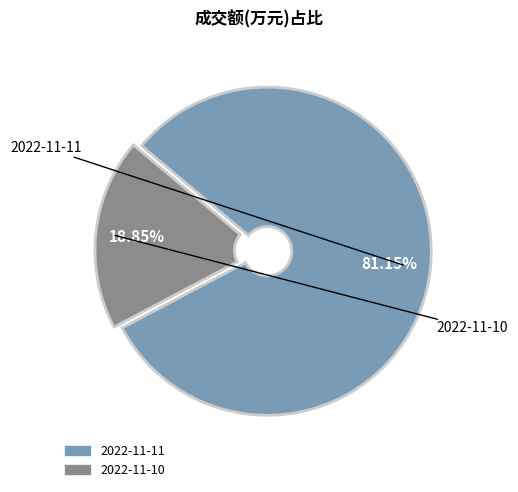

Which has a higher value, 2022-11-11 or 2022-11-10?

2022-11-11